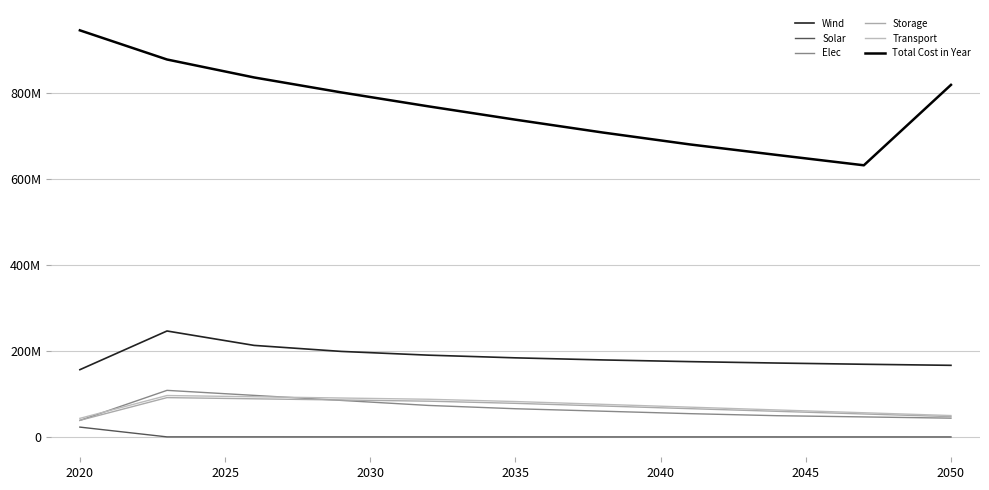

At how many categories does at least one series exceed 98271419?

11